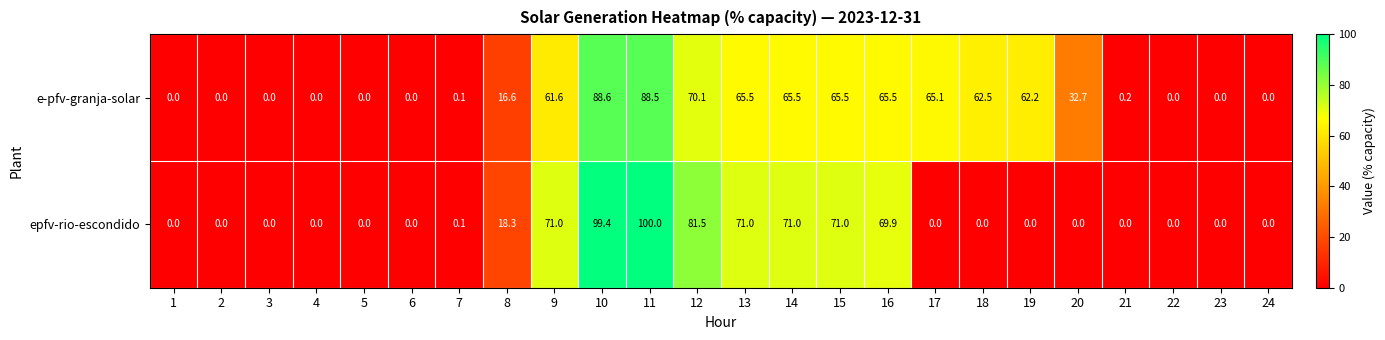

Rank the series by their average value, from lowest to highest.

epfv-rio-escondido, e-pfv-granja-solar